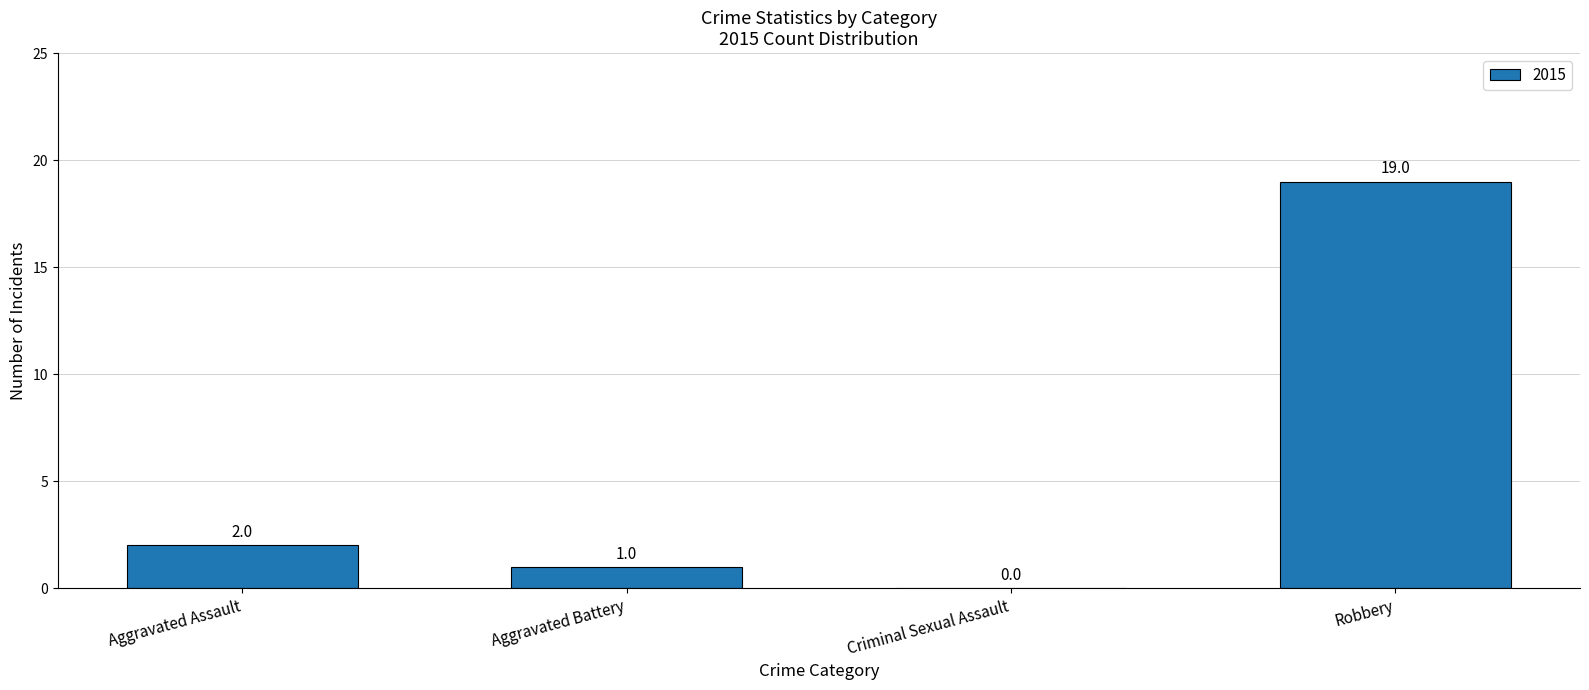

Read the value at Robbery, to the nearest 5.

20